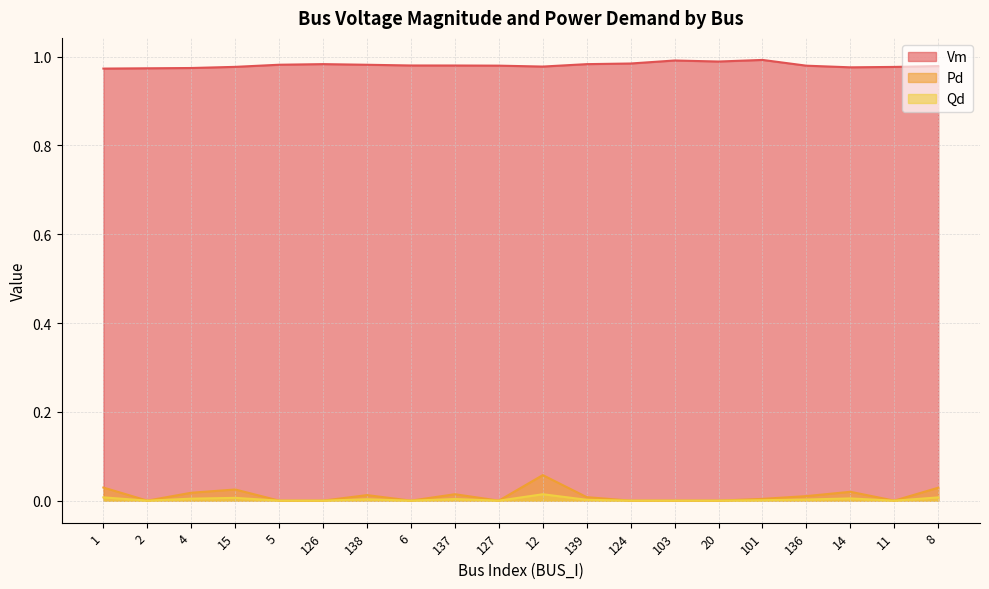

Between 137 and 101, which is larger?

101